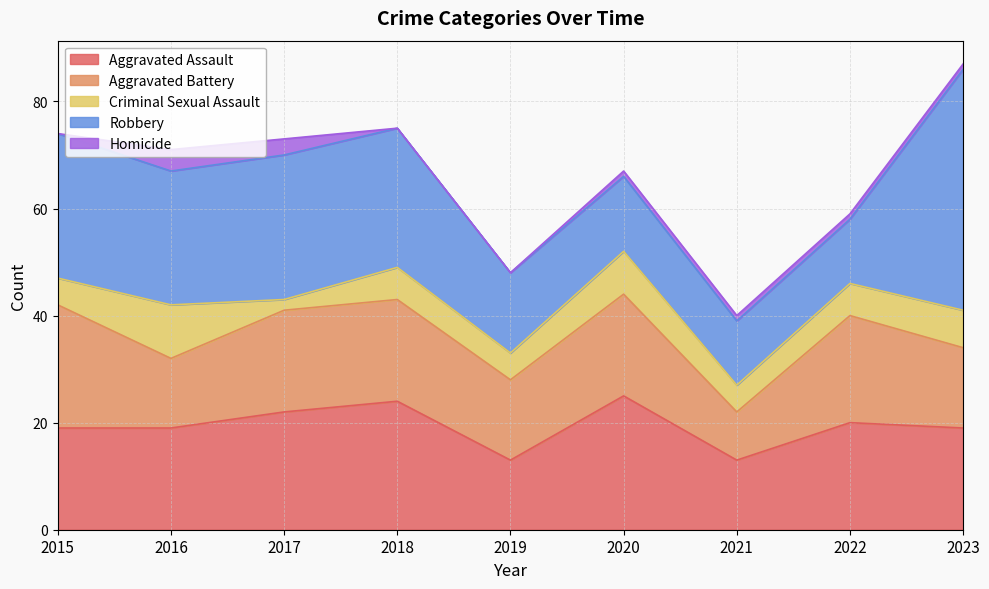

In Aggravated Assault, how many points are lower than both neighbors (excluding endpoints)?

2